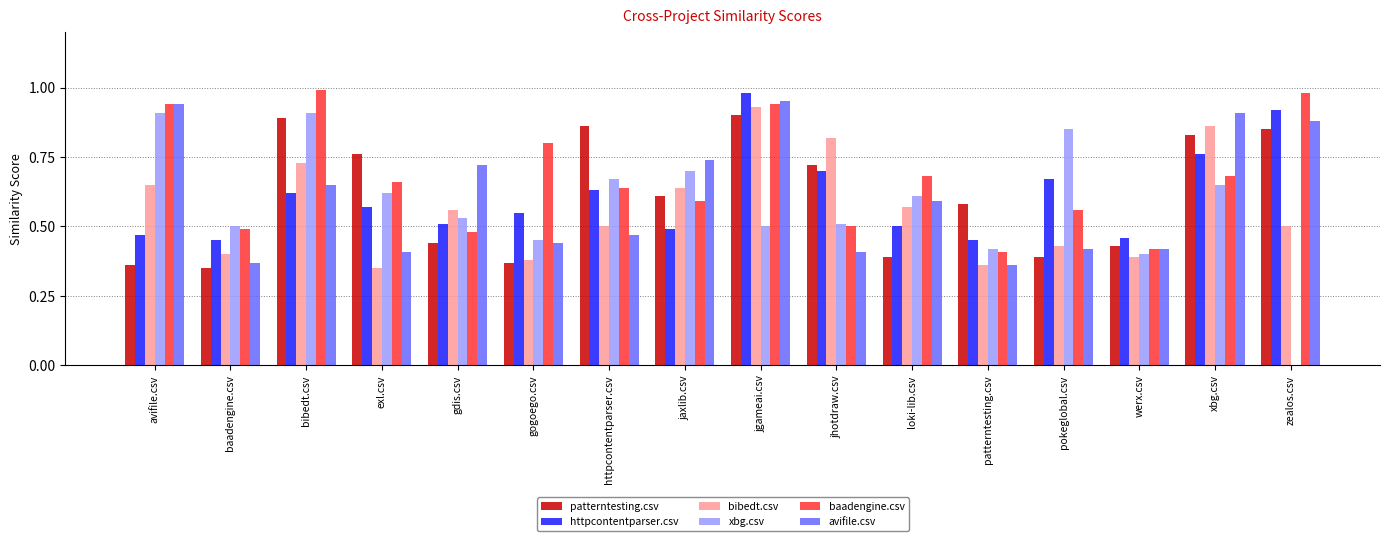

Between avifile.csv and baadengine.csv, which series saw the biggest shift?

avifile.csv